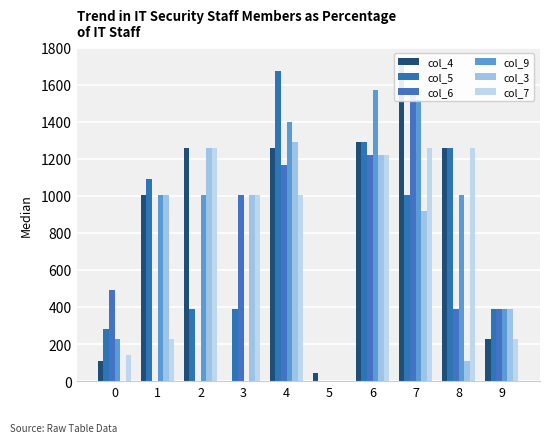

How many positive values does the col_9 series have?

8